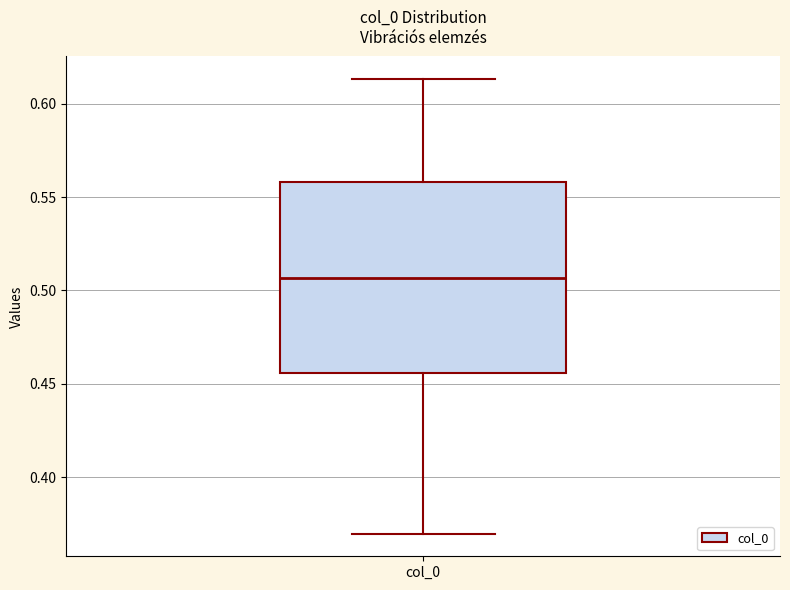

Read this box plot against the y-axis: the position of the median line, the range covered by the box, and the ends of both whiskers. The values are not printed on the chart, so give them approximately, as read against the axis.

median 0.505, box 0.455 to 0.560, whiskers 0.370 to 0.615